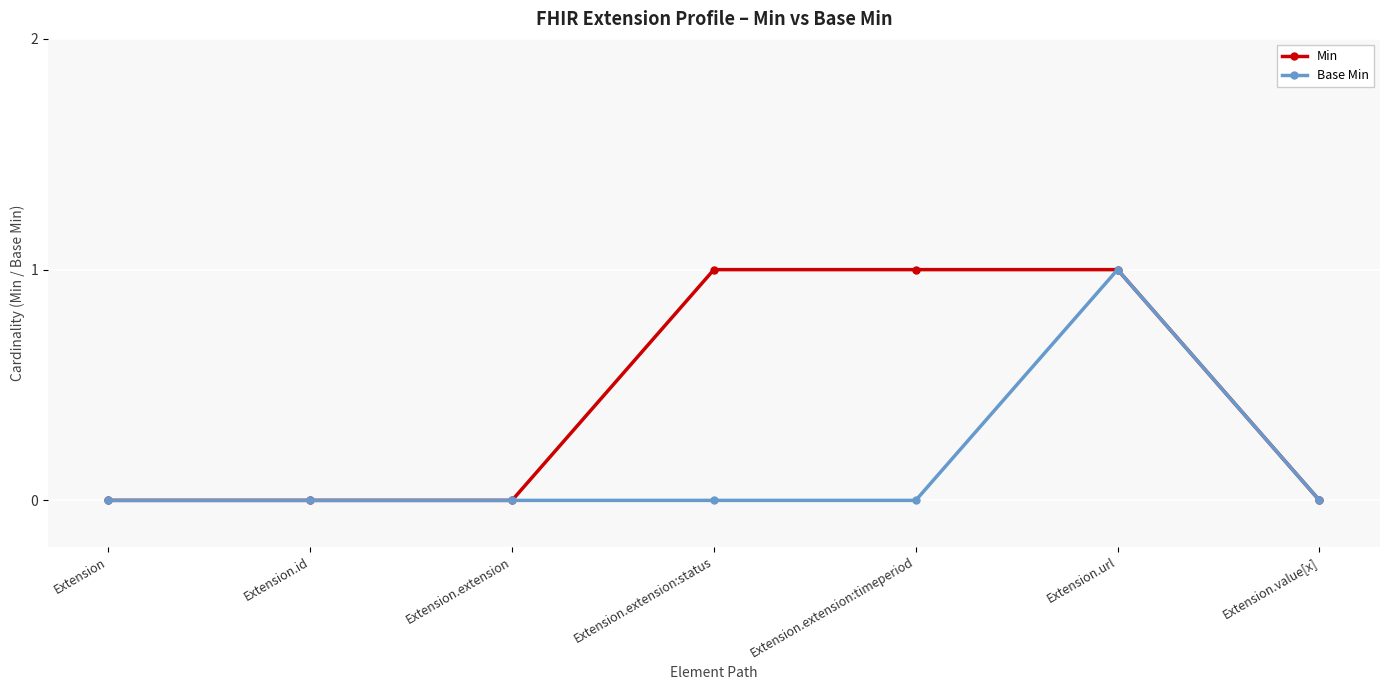

At which category is the sum across all series the highest?

Extension.url